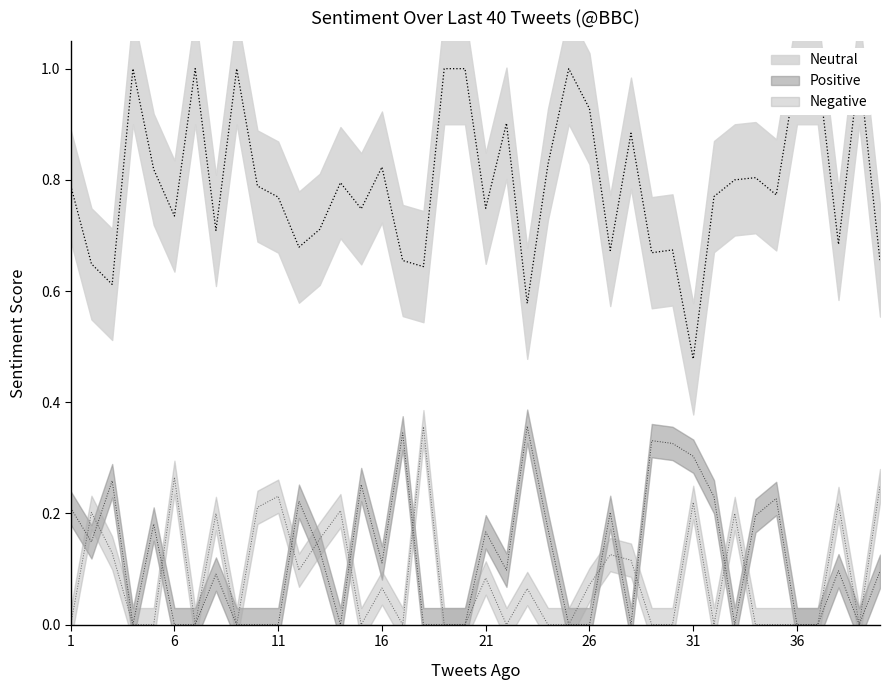

Which category has the lowest value across all series?

4